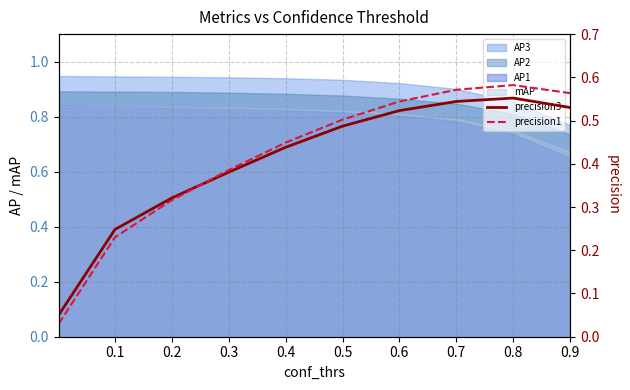

The precision3 series shows 0.9 at 0.5. True or false?

False